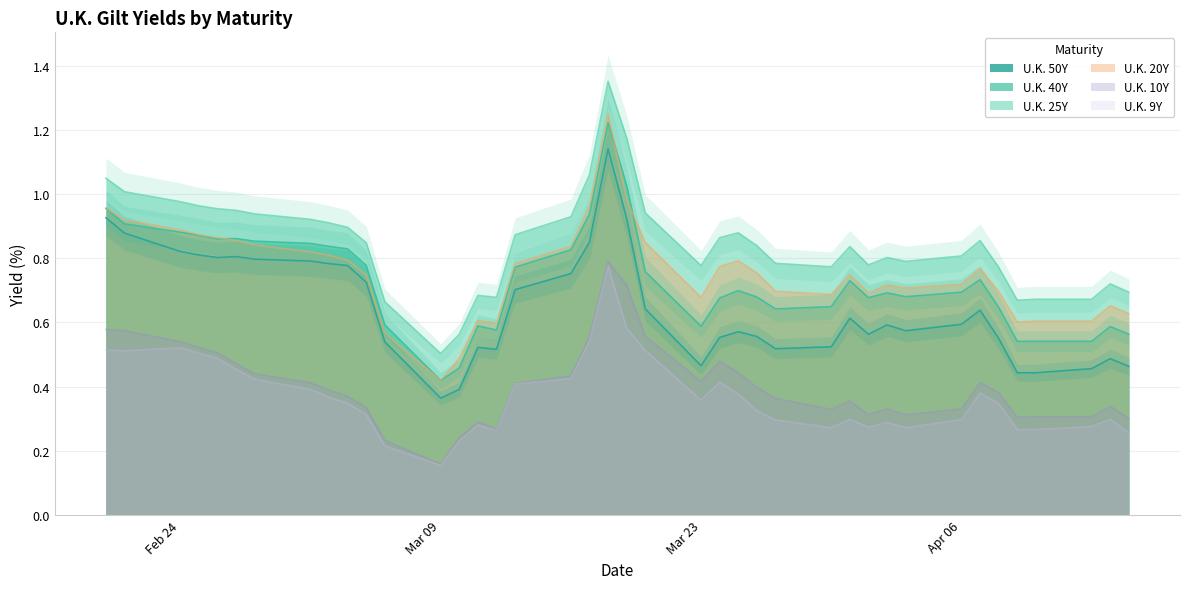

Which series has the widest spread of values?

U.K. 25Y